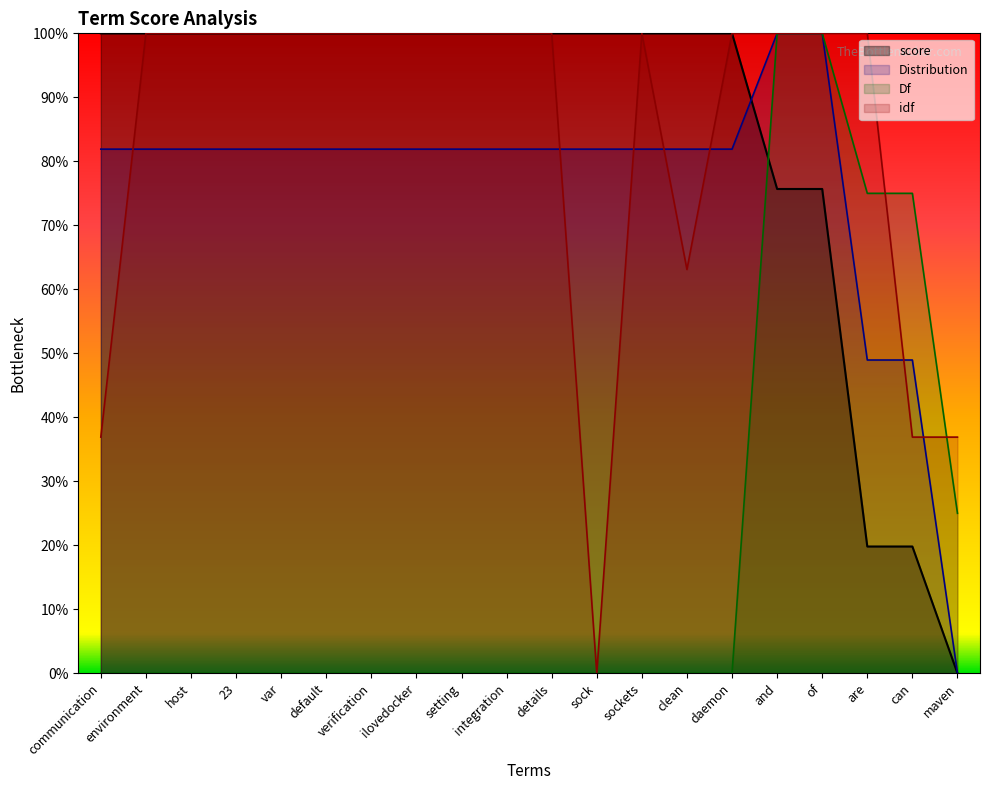

Is it true that idf equals 1.0 at 23?

True